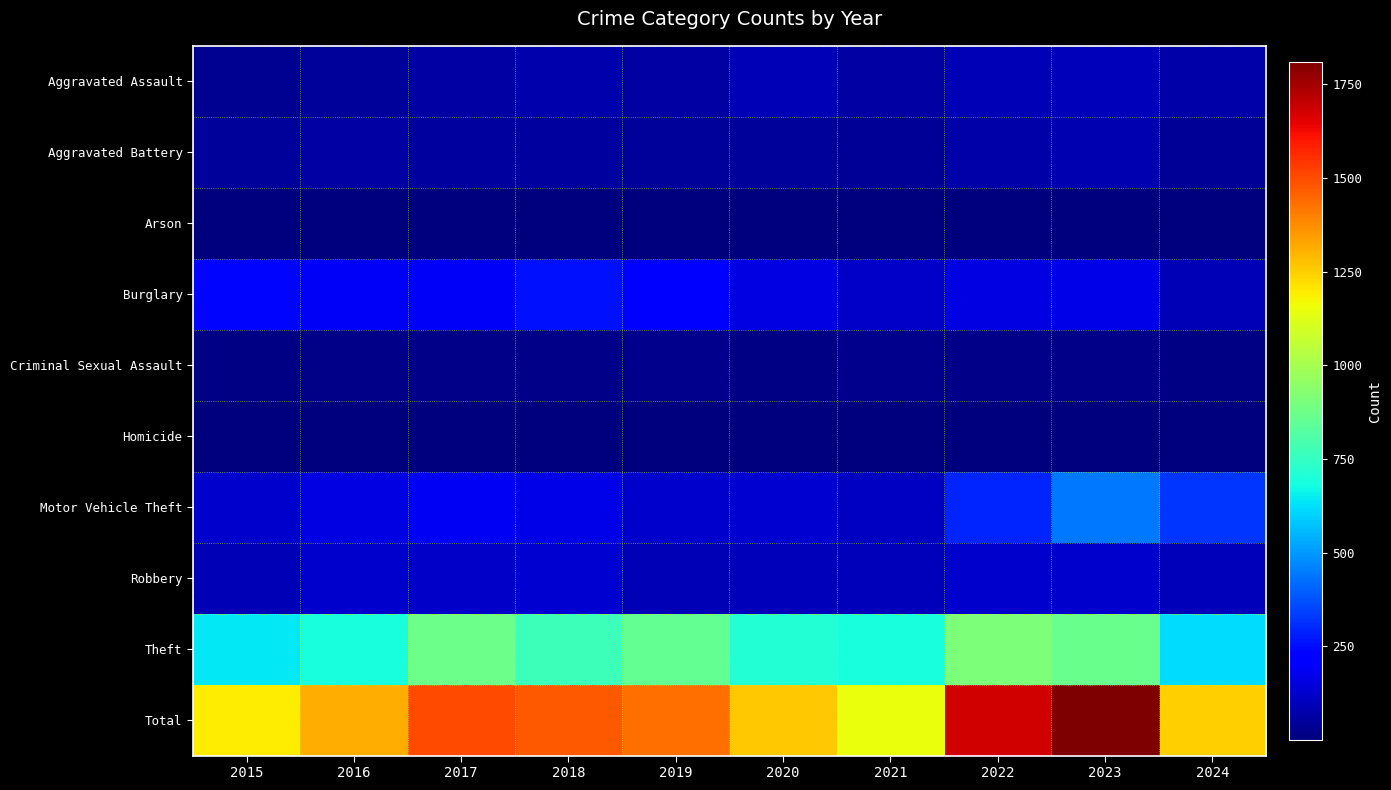

Which has a higher value, 2019 or 2015?

2019